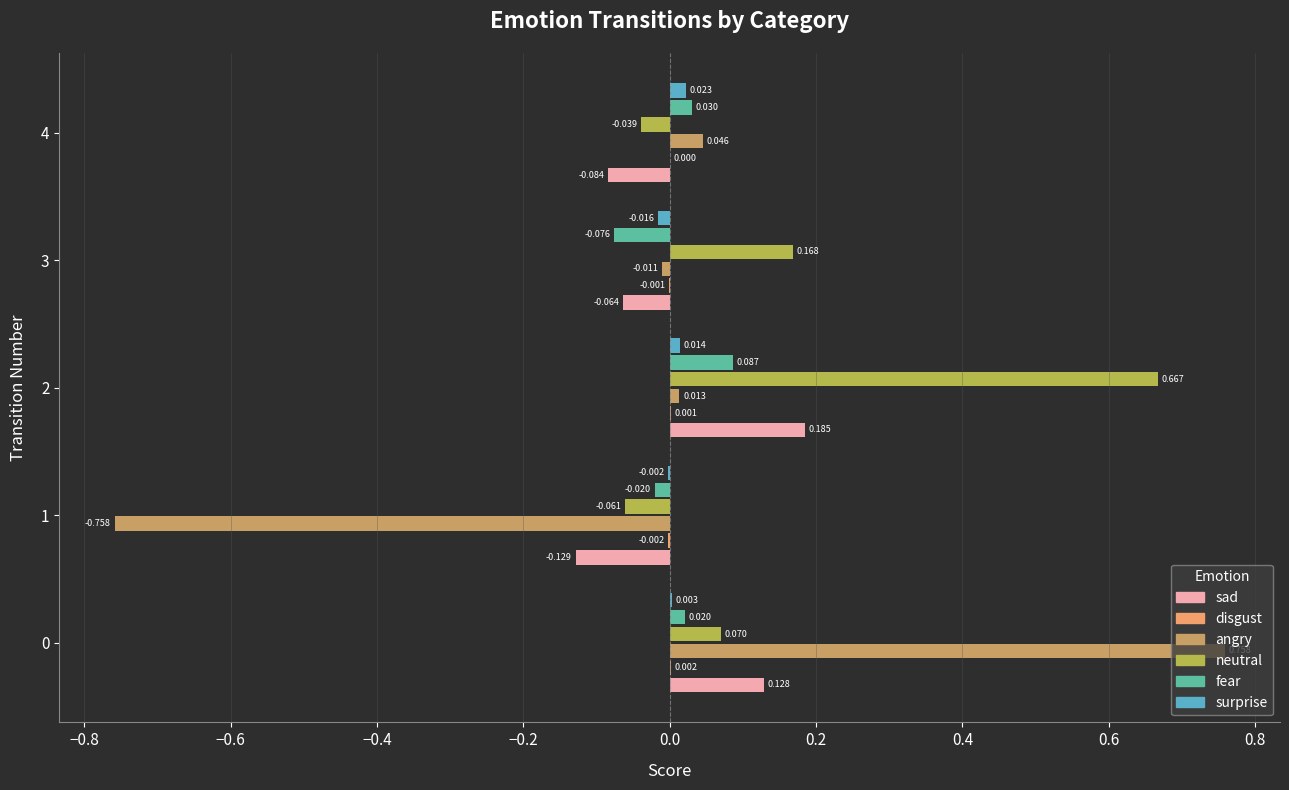

How many bars are there in each group?

6